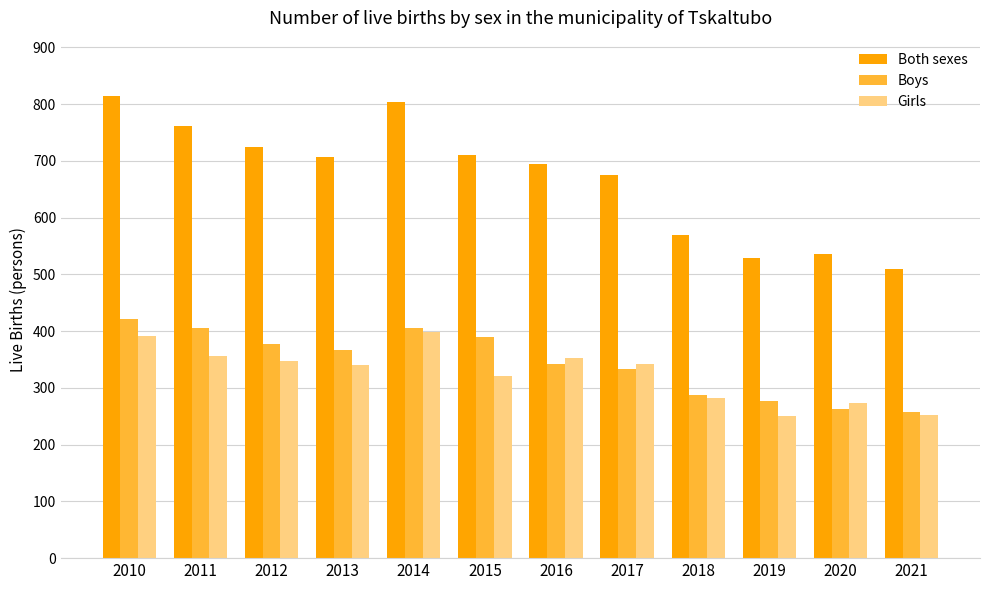

Which series has the widest spread of values?

Both sexes